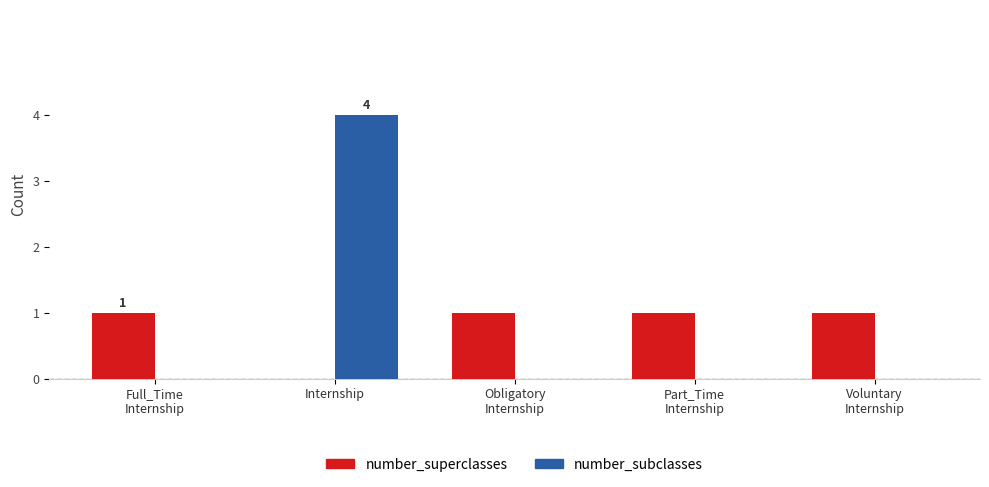

Is it true that number_subclasses equals 1 at Internship?

False